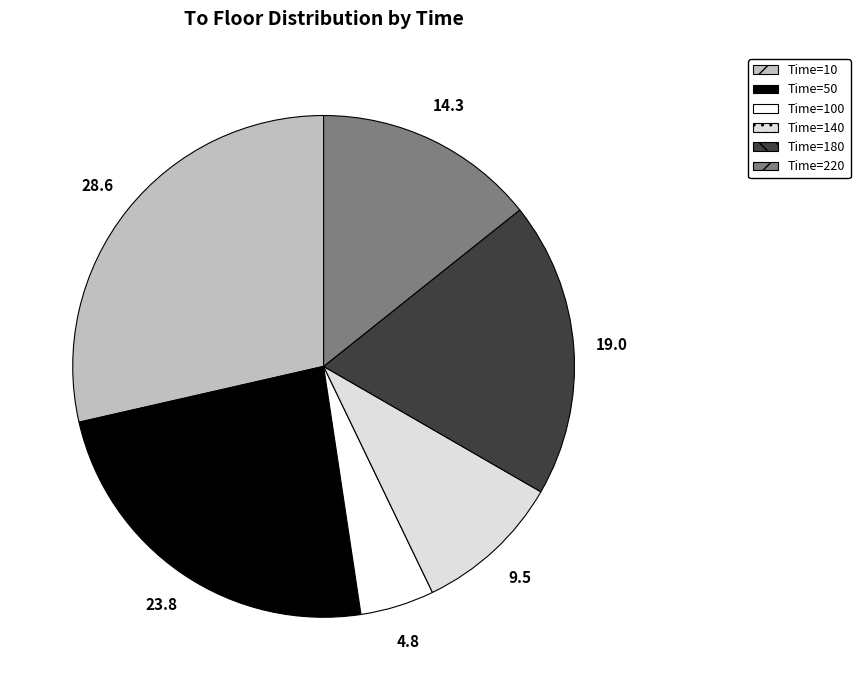

Between Time=180 and Time=220, which is larger?

Time=180